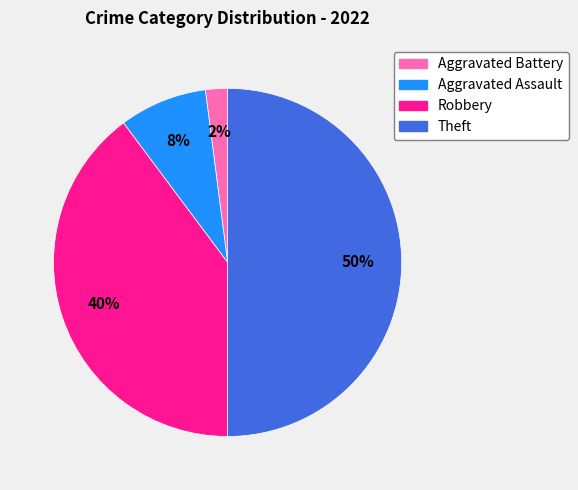

What percentage is the Aggravated Assault slice, to the nearest percent?

8%